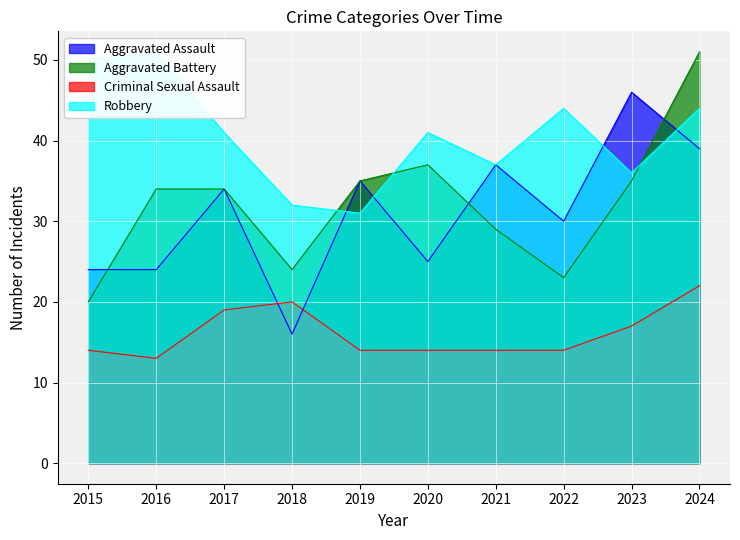

Reading left to right, list all the values displayed in this chart.

Aggravated Assault: 2015=24	2016=24	2017=34	2018=16	2019=35	2020=25	2021=37	2022=30	2023=46	2024=39
Aggravated Battery: 2015=20	2016=34	2017=34	2018=24	2019=35	2020=37	2021=29	2022=23	2023=35	2024=51
Criminal Sexual Assault: 2015=14	2016=13	2017=19	2018=20	2019=14	2020=14	2021=14	2022=14	2023=17	2024=22
Robbery: 2015=50	2016=51	2017=41	2018=32	2019=31	2020=41	2021=37	2022=44	2023=36	2024=44